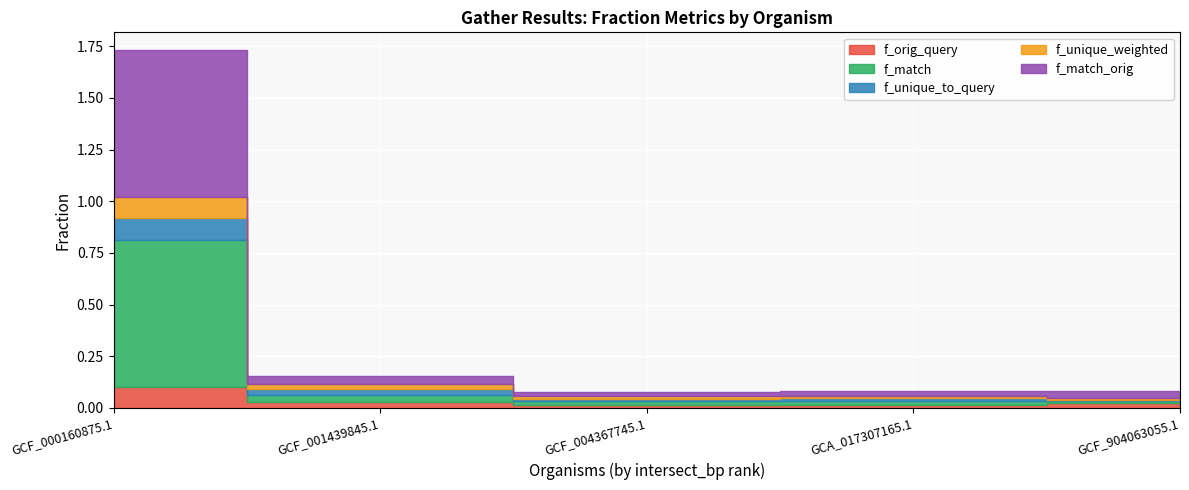

At which label does f_unique_to_query reach its minimum?

GCF_904063055.1